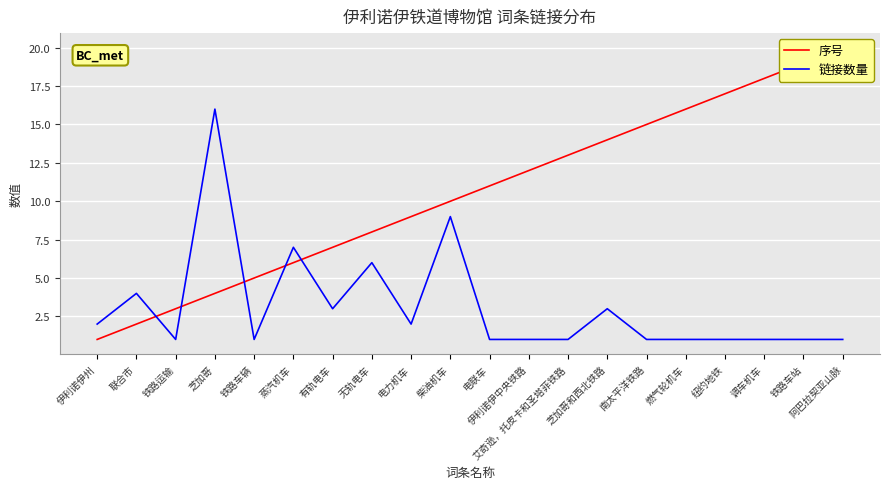

Which series ends up on top after the final intersection of 序号 and 链接数量?

序号